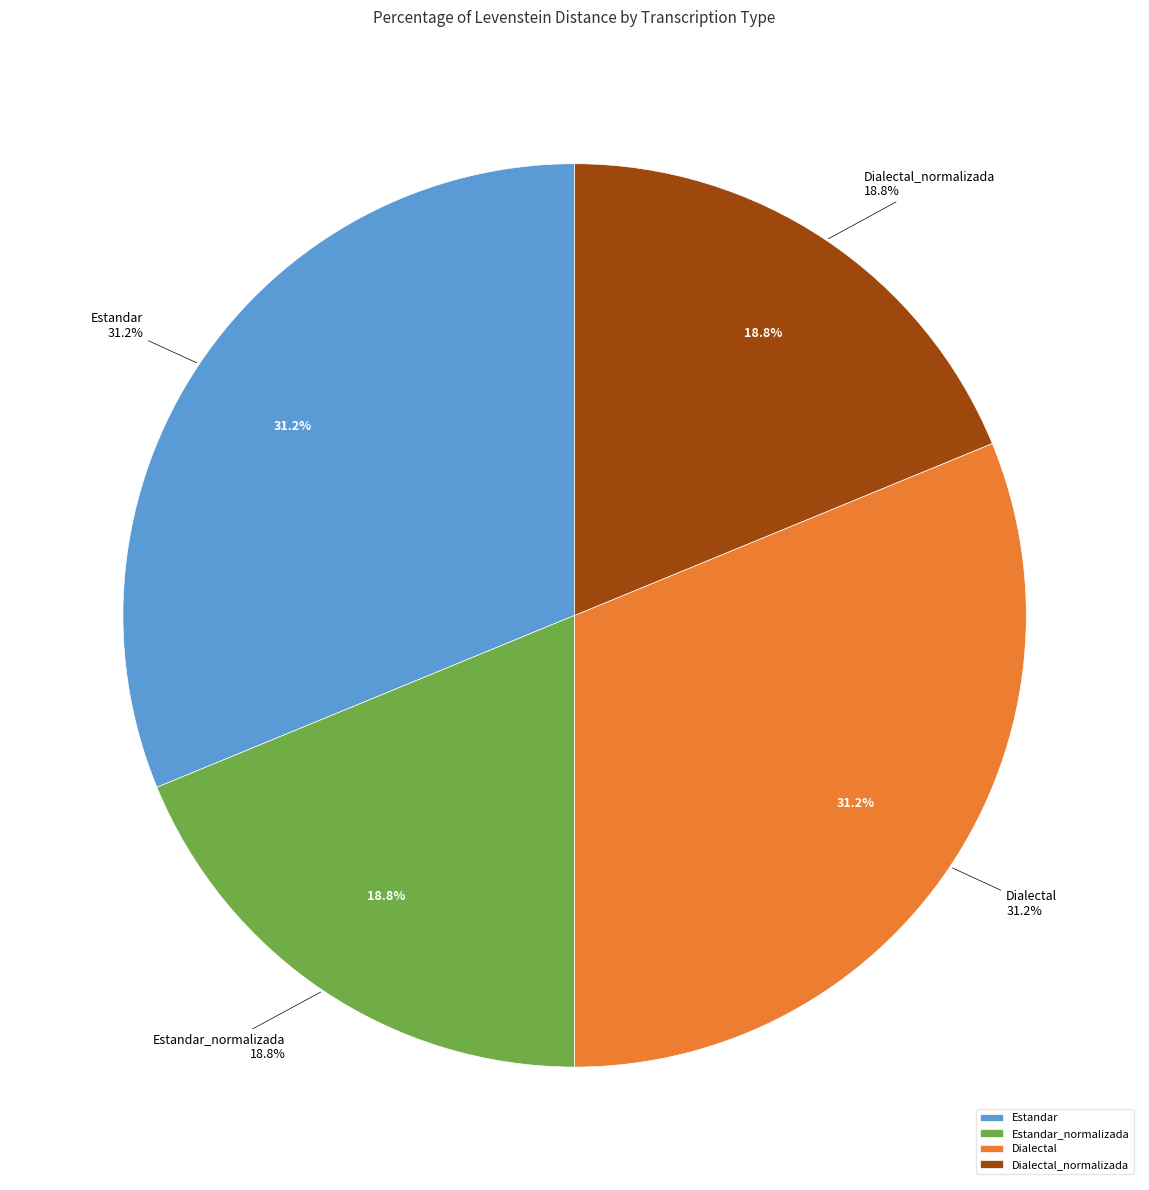

Combined, what portion of the pie is Dialectal and Estandar_normalizada?

50.0%